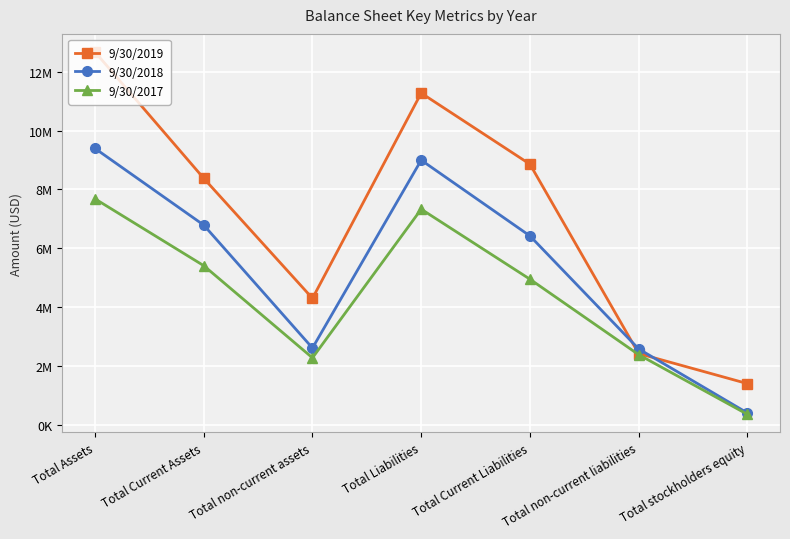

What are all the series names shown in the legend?

9/30/2019, 9/30/2018, 9/30/2017